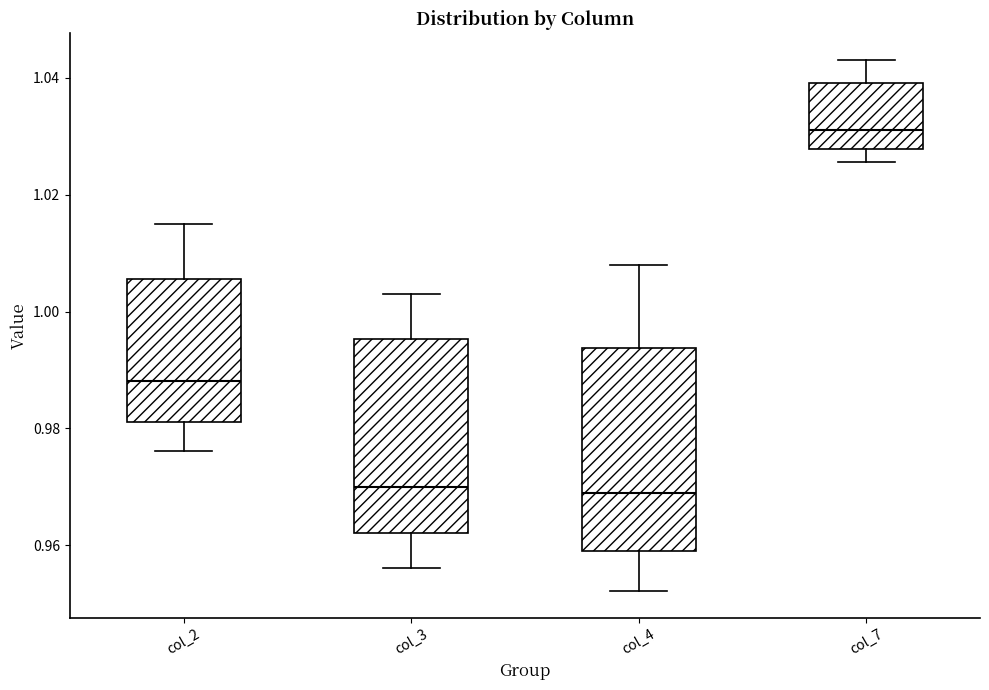

Where is the lower edge of the box for col_2 on the y-axis? The values are not printed on the chart, so give them approximately, as read against the axis.

0.982